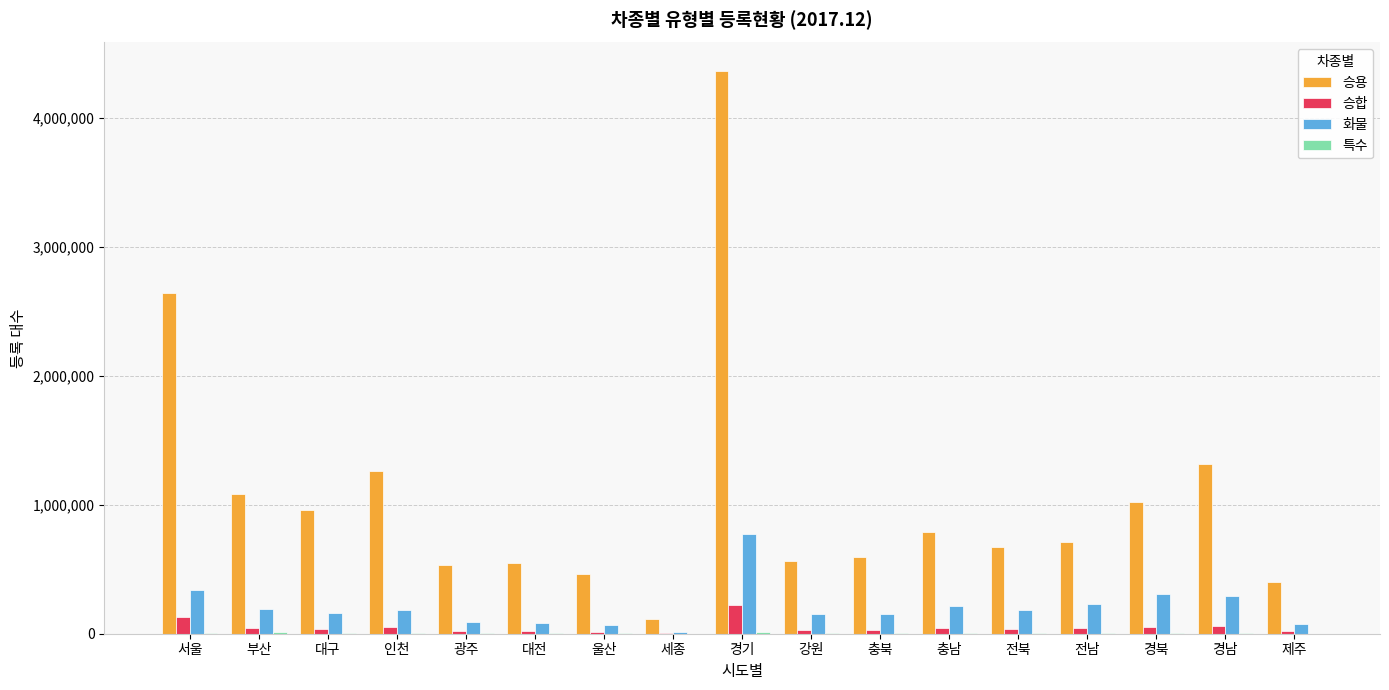

What is the sum of all 화물 values?

3540323